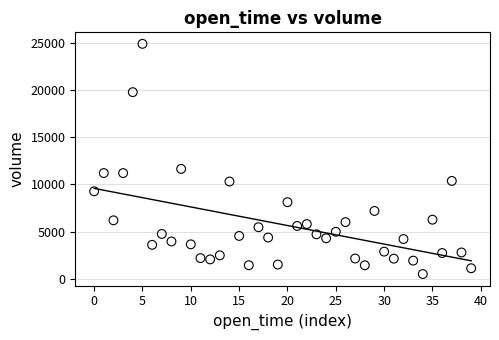

What Y value in the scatter plot is closest to 12691?

11633